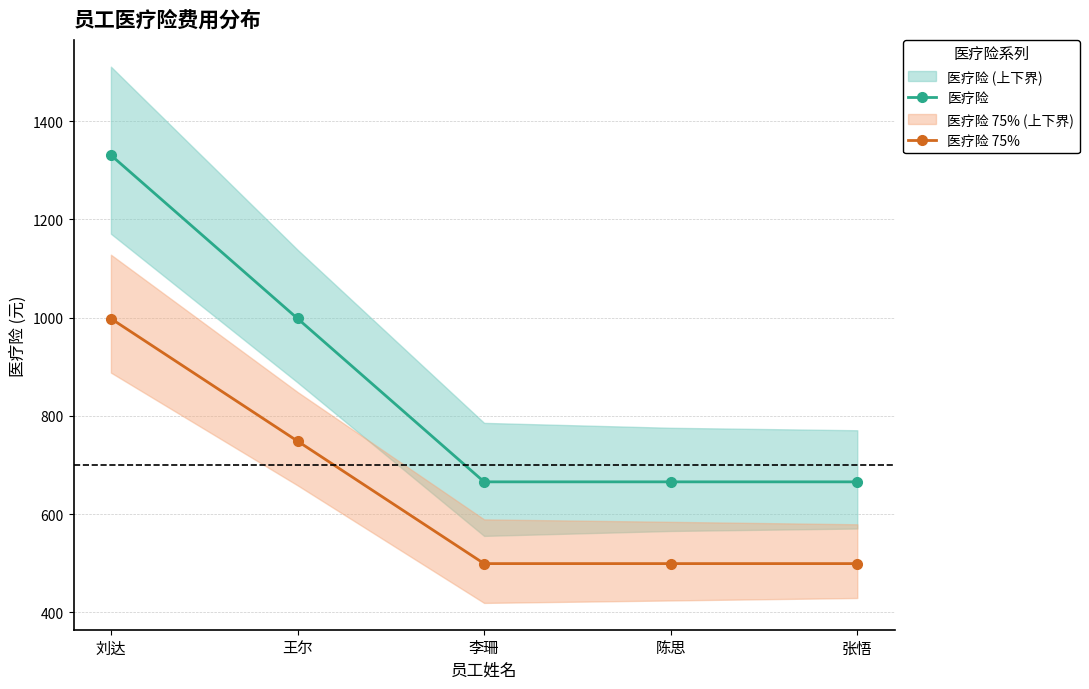

Which series has the widest spread of values?

医疗险